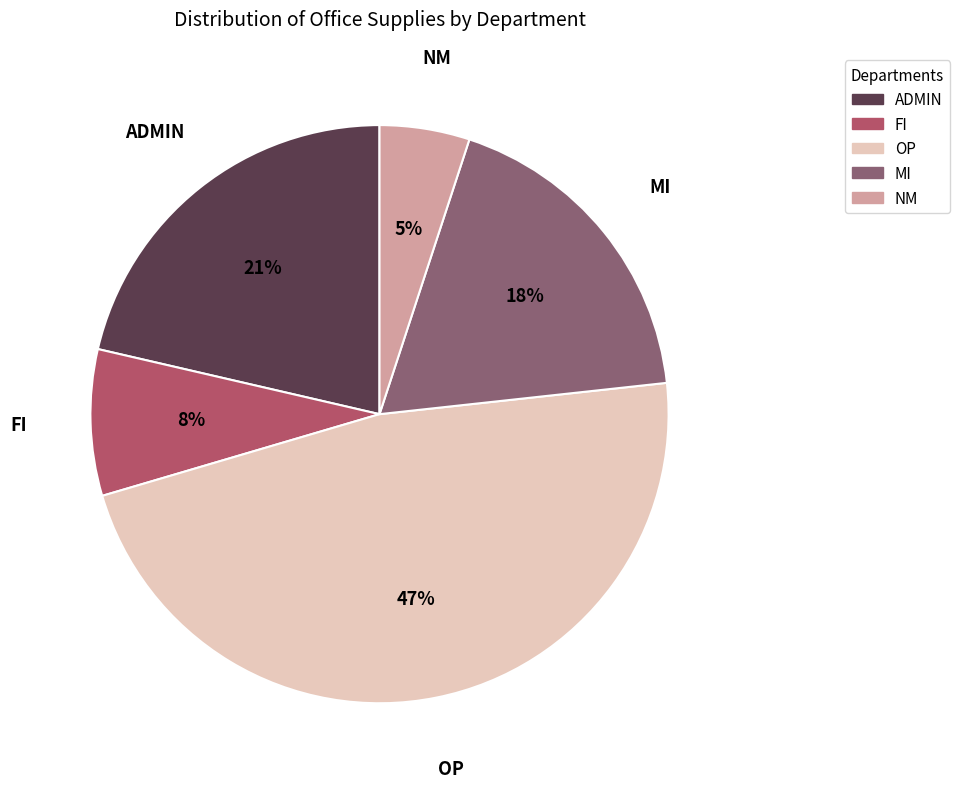

To the nearest percent, what is the average slice percentage?

20%